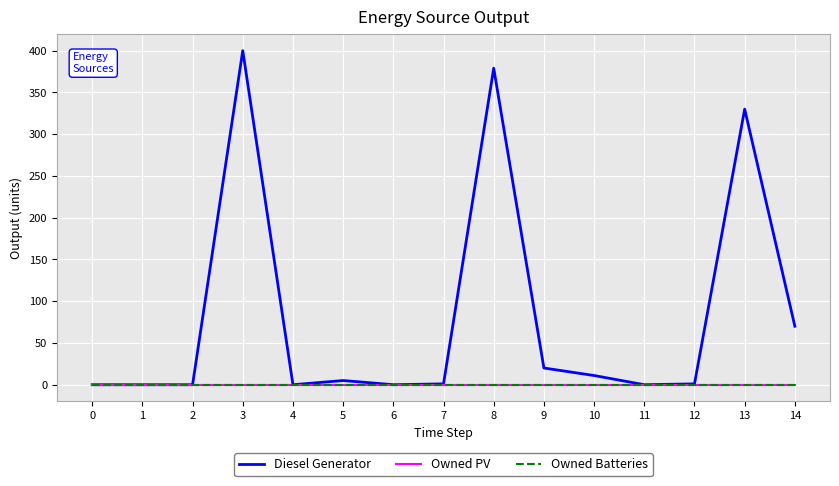

Is this an area chart (filled region under the line)?

No